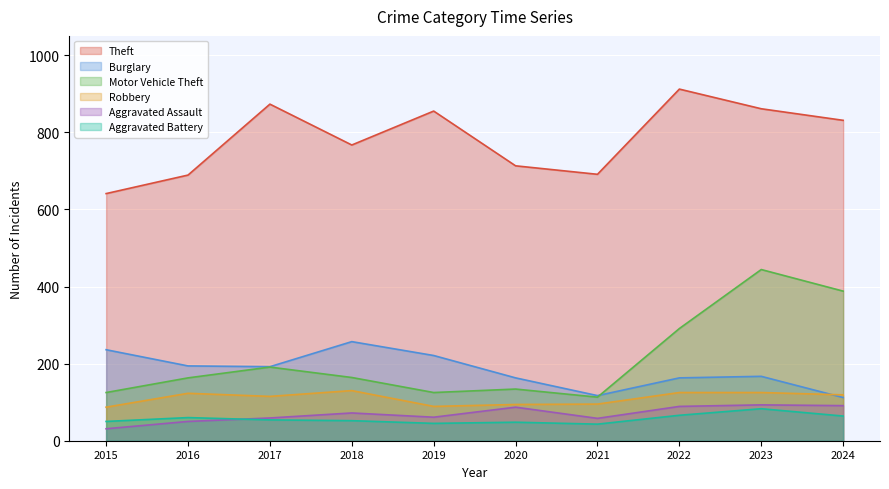

Rank the series by their maximum value, from lowest to highest.

Aggravated Battery, Aggravated Assault, Robbery, Burglary, Motor Vehicle Theft, Theft